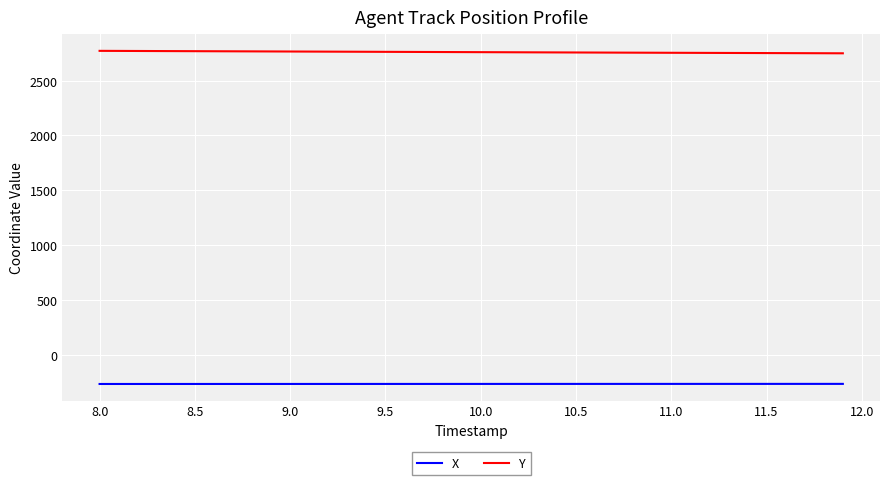

True or false: X and Y intersect in this chart.

False